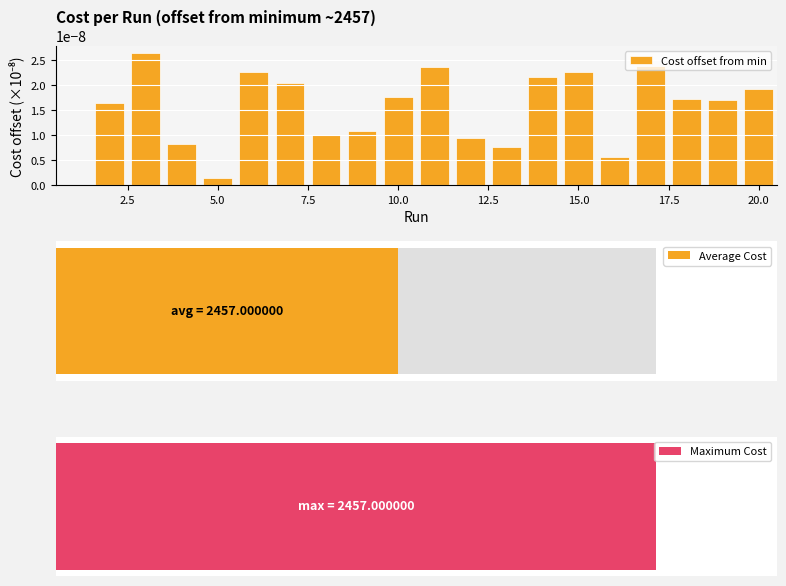

How many values are above zero?

19